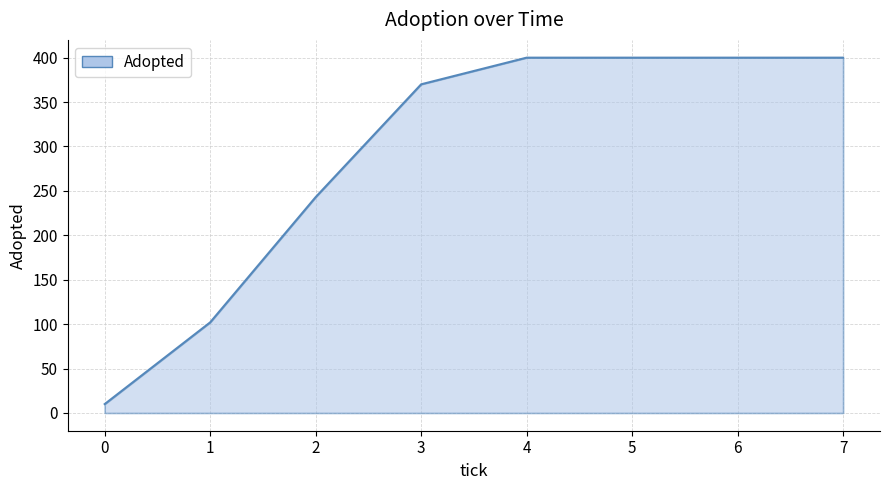

Does the chart display data point markers on the line(s)?

No